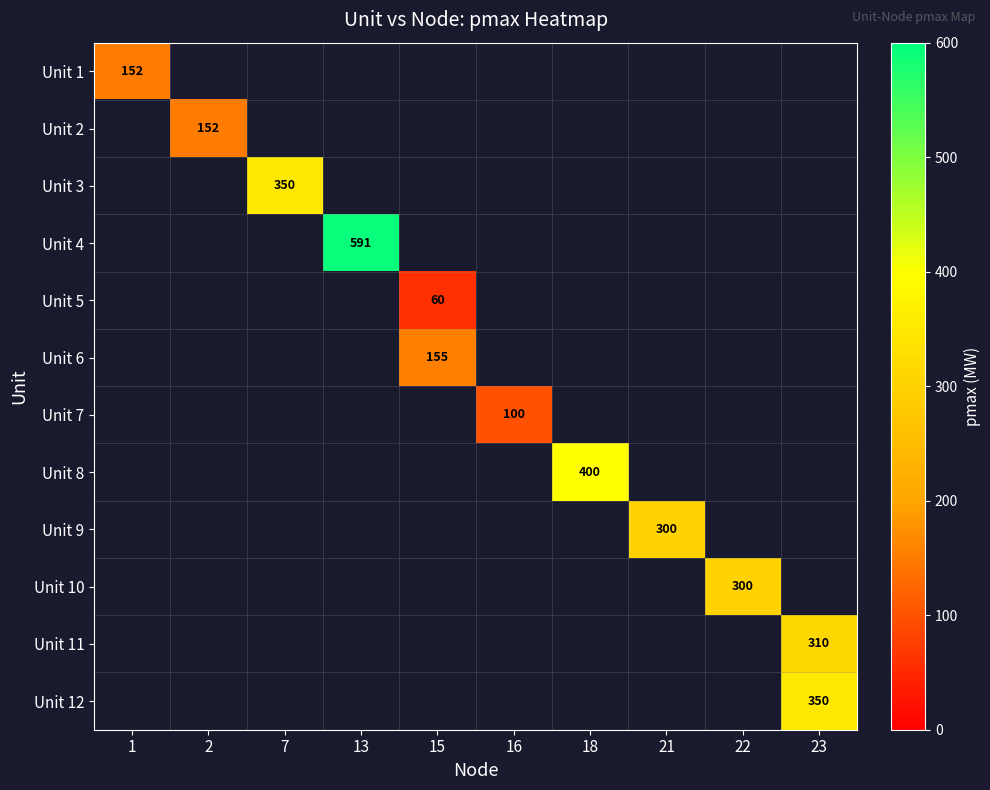

At which category does the chart reach its peak across all series?

13